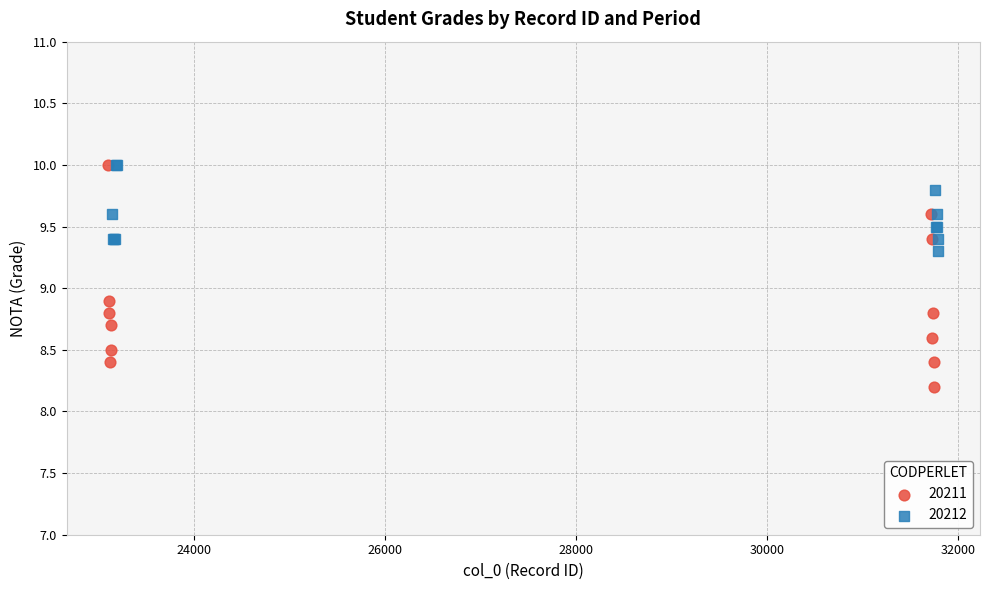

Which series has the largest Y range (max minus min)?

20211